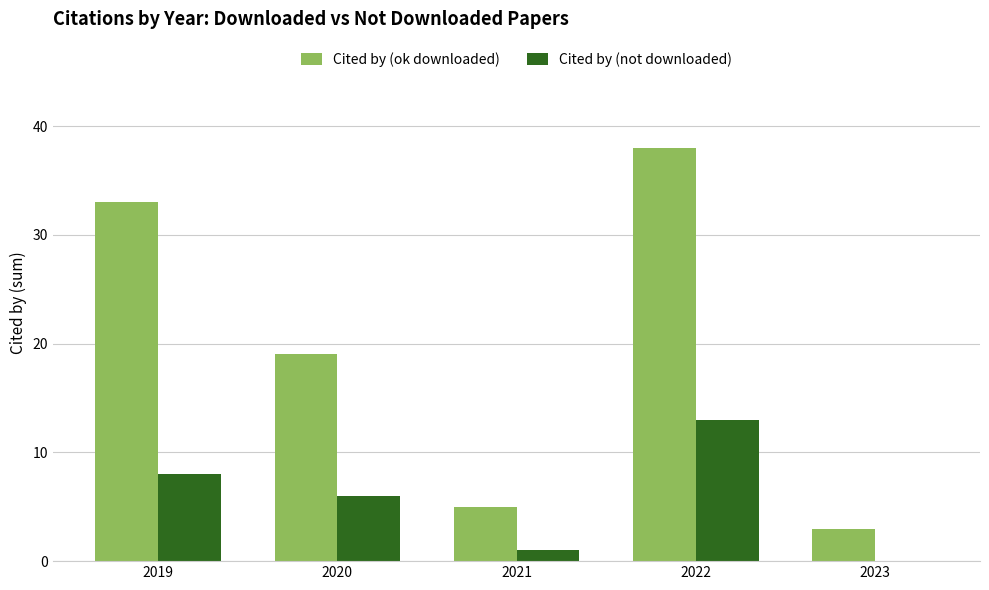

Is it true that Cited by (not downloaded) equals 4 at 2020?

False